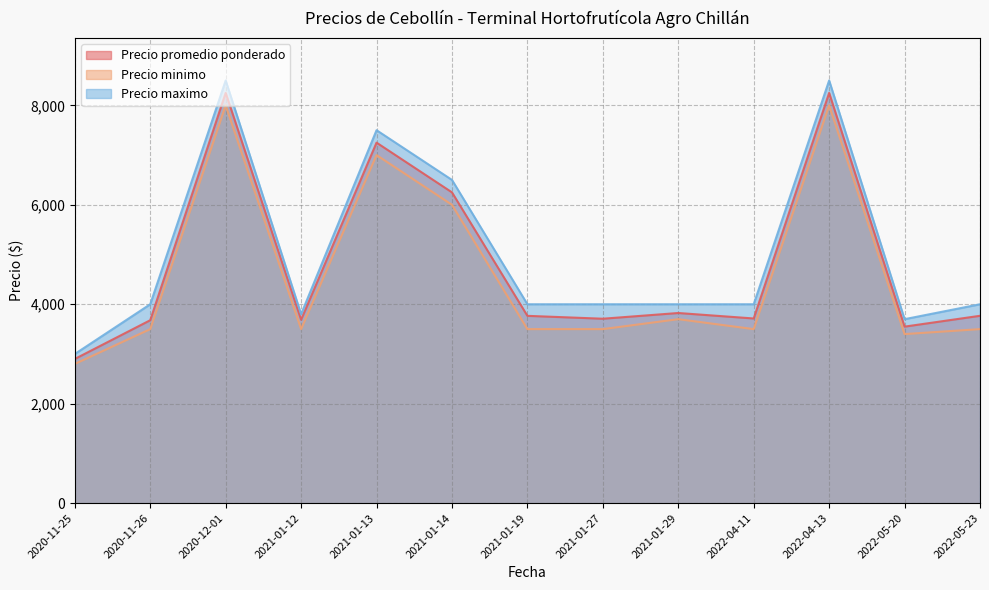

Rank the categories by Precio minimo value from highest to lowest.

2020-12-01, 2022-04-13, 2021-01-13, 2021-01-14, 2021-01-29, 2020-11-26, 2021-01-12, 2021-01-19, 2021-01-27, 2022-04-11, 2022-05-23, 2022-05-20, 2020-11-25